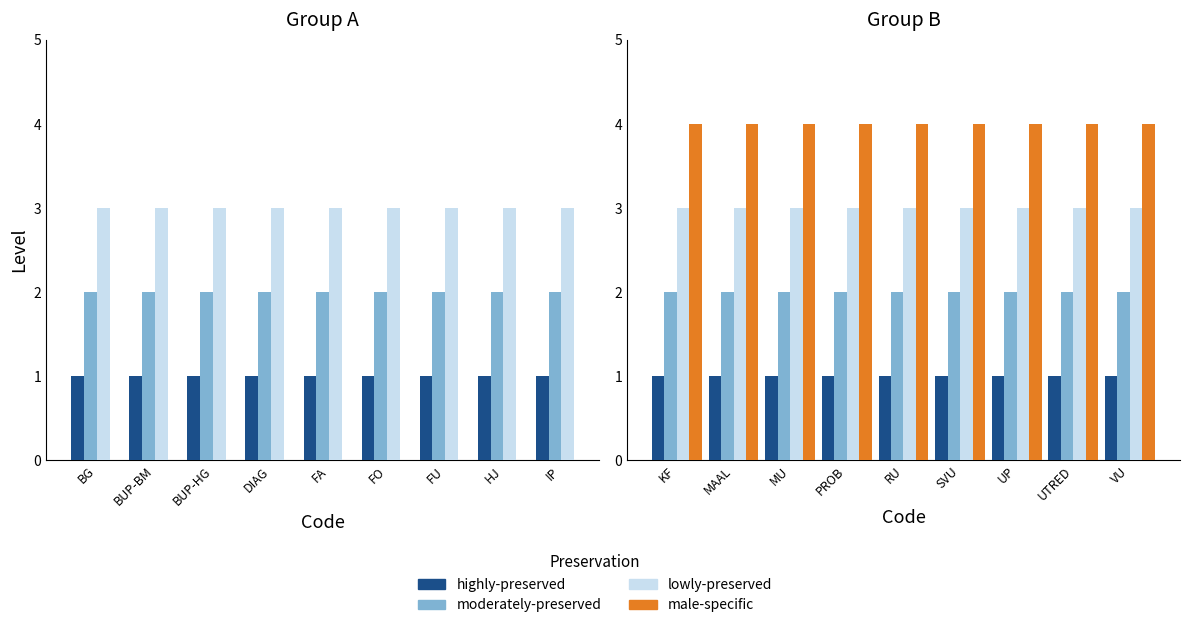

Is it true that male-specific equals 6 at MU?

False